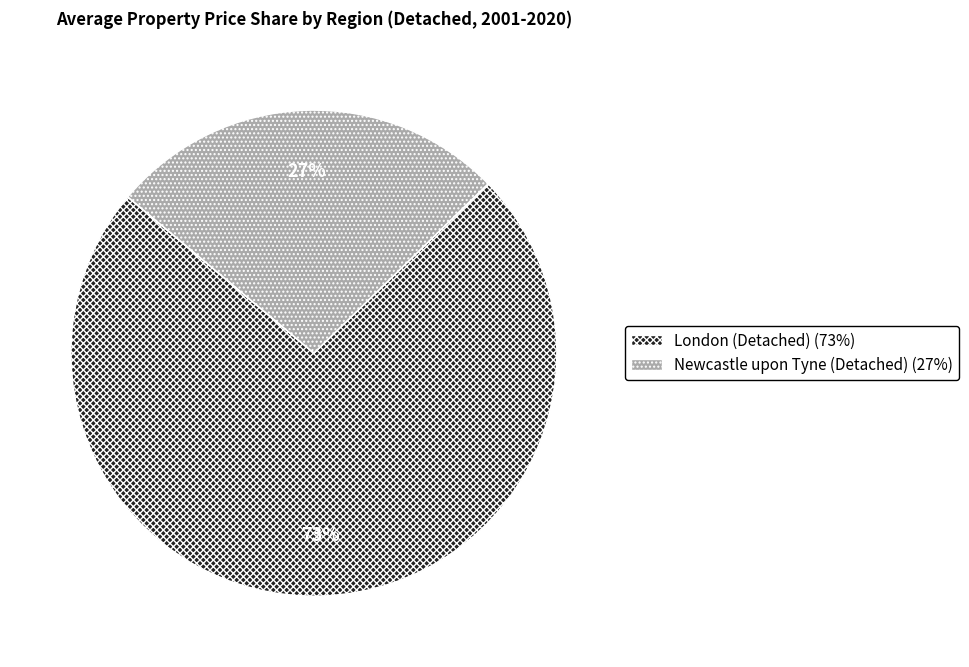

To the nearest percent, what is the average slice percentage?

50%